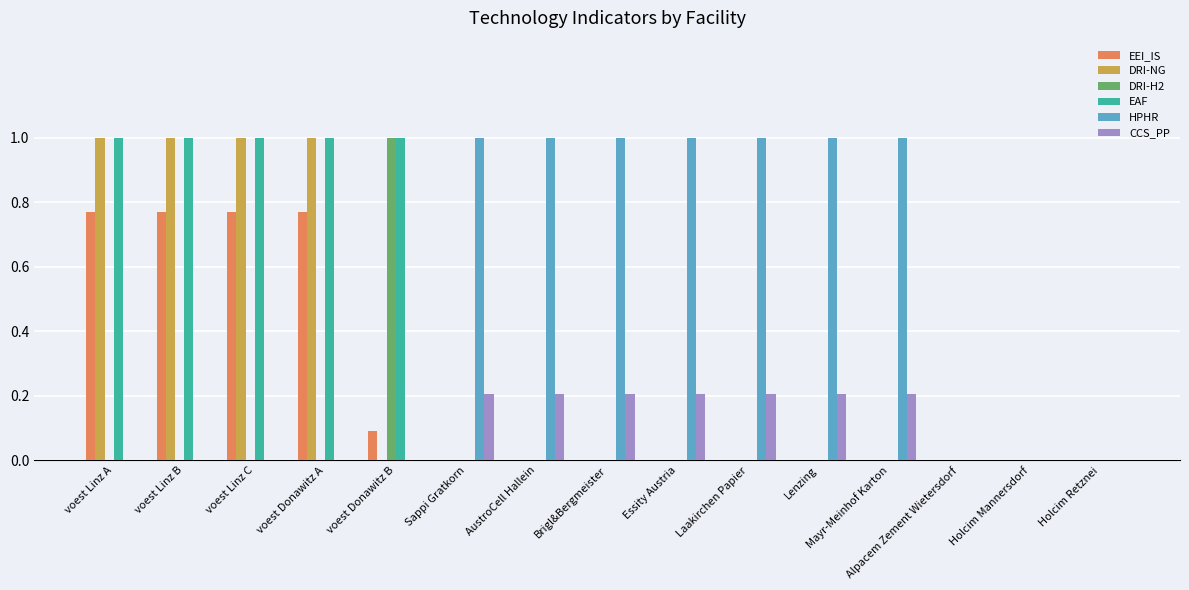

True or false: DRI-NG has a value of 0.0 at voest Donawitz B.

True